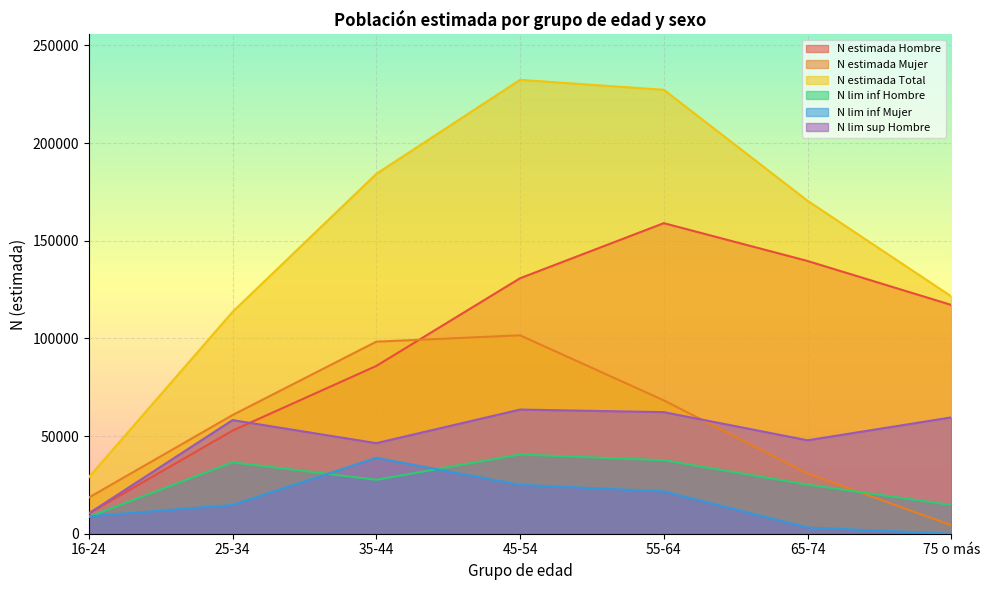

How many categories are shown in the chart?

7